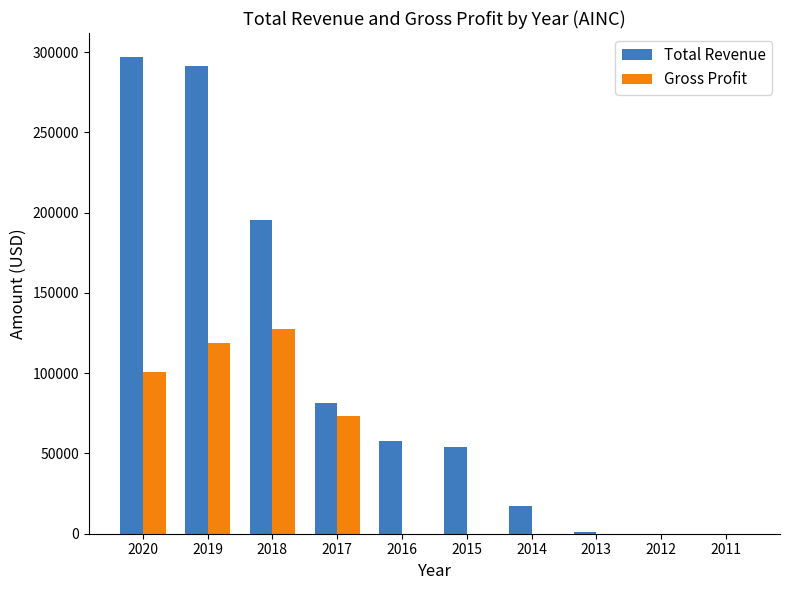

What are all the series names shown in the legend?

Total Revenue, Gross Profit